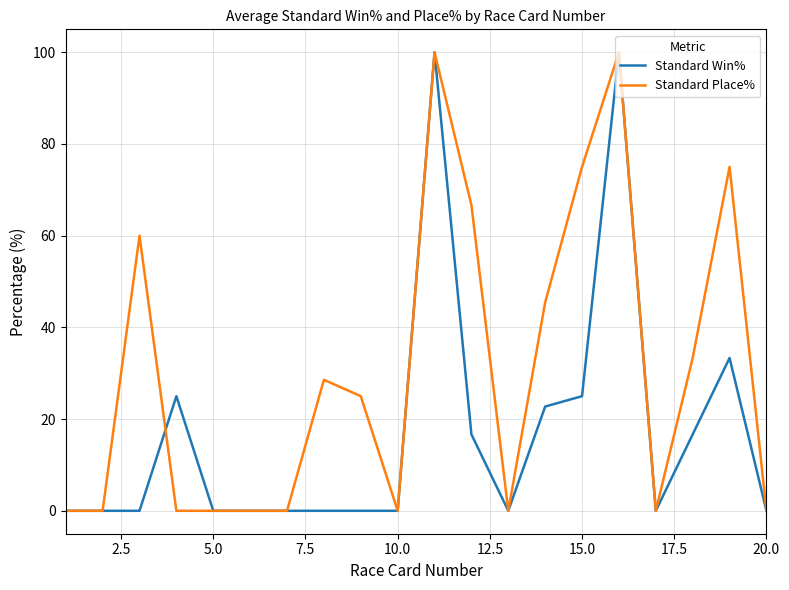

Rank the series by their average value, from lowest to highest.

Standard Win%, Standard Place%